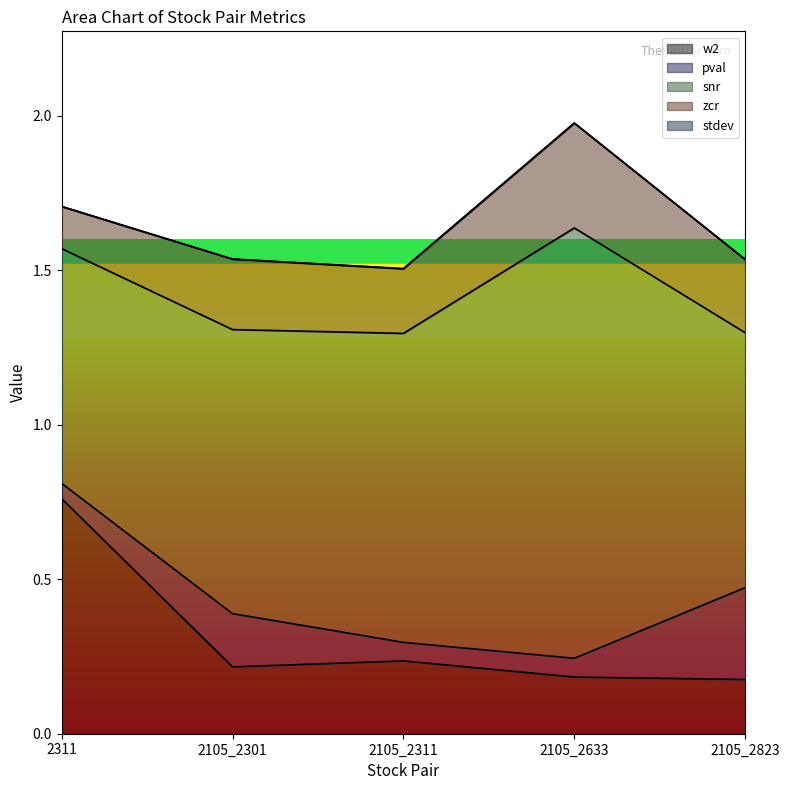

Reading right to left, transcribe all the data shown in this chart.

w2: 0.2	0.2	0.2	0.2	0.8
pval: 0.3	0.1	0.1	0.2	0.0
snr: 0.8	1.4	1.0	0.9	0.8
zcr: 0.2	0.3	0.2	0.2	0.1
stdev: 0.0	0.0	0.0	0.0	0.0